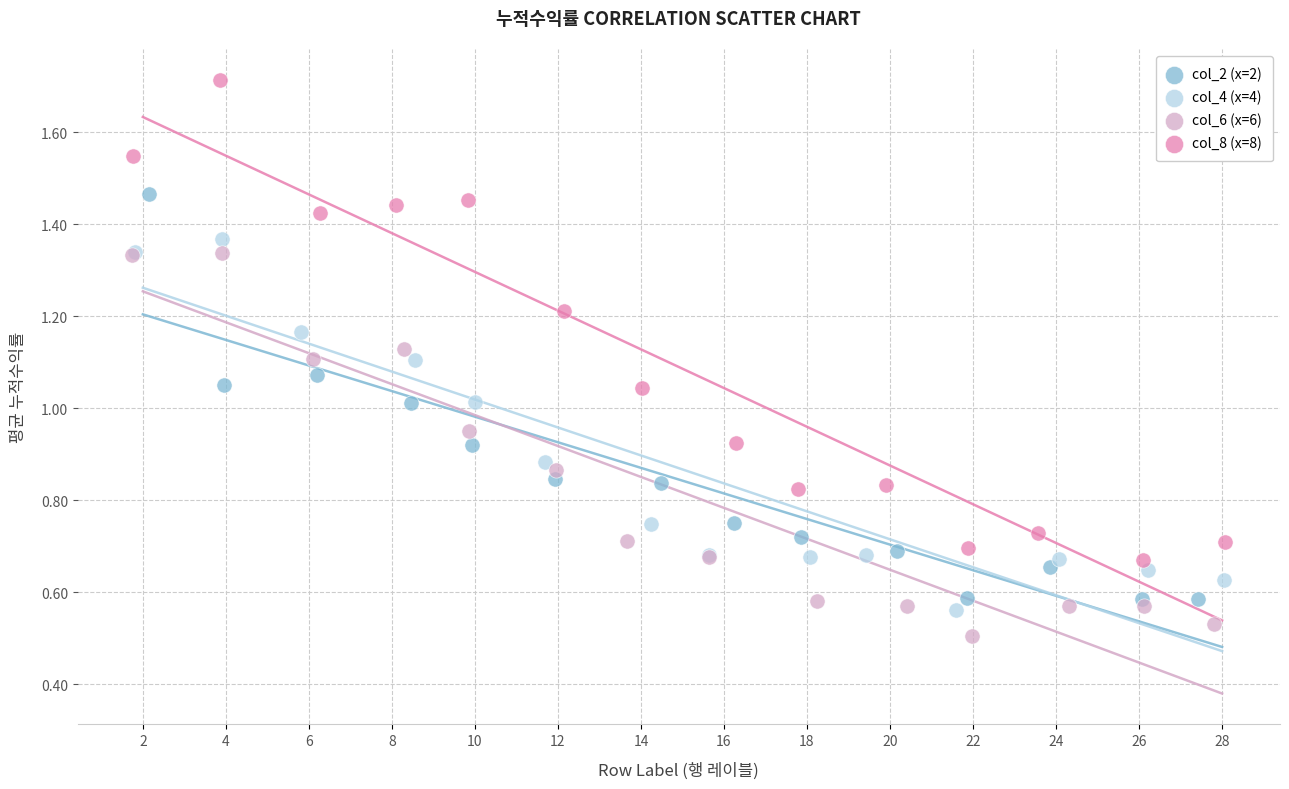

Which series reaches the maximum Y coordinate?

col_8 (x=8)